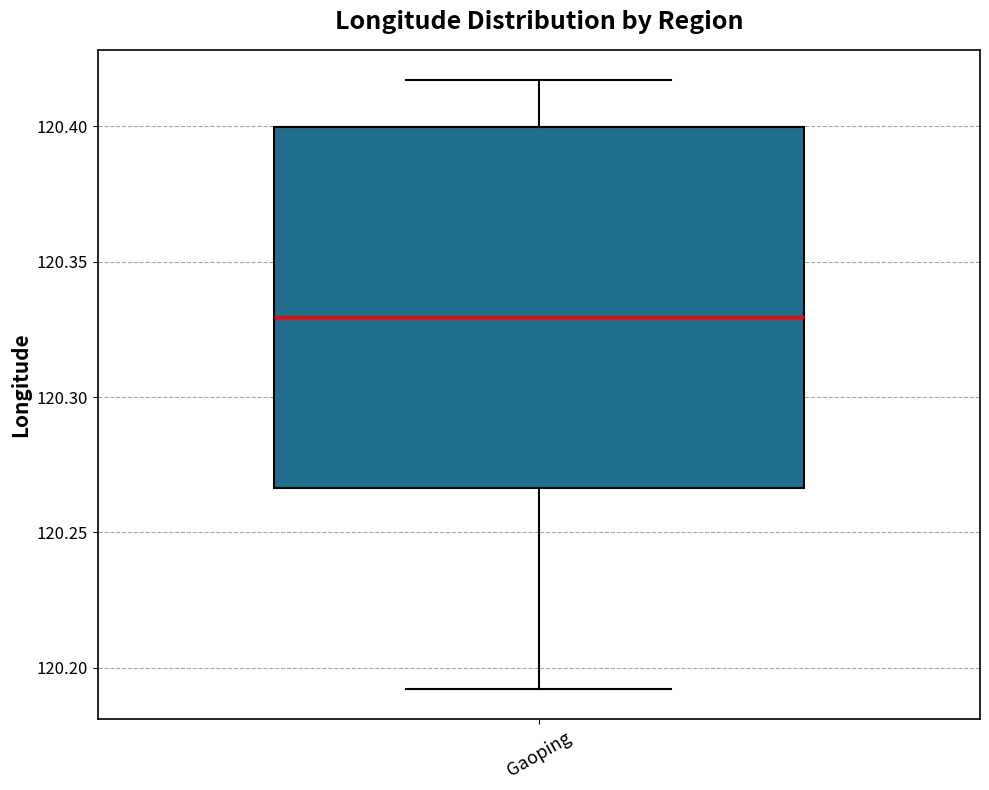

Transcribe this box plot: give where the median line is, the range the box spans, and where the two whiskers end, as read against the y-axis. The values are not printed on the chart, so give them approximately, as read against the axis.

median 120.330, box 120.265 to 120.400, whiskers 120.190 to 120.415